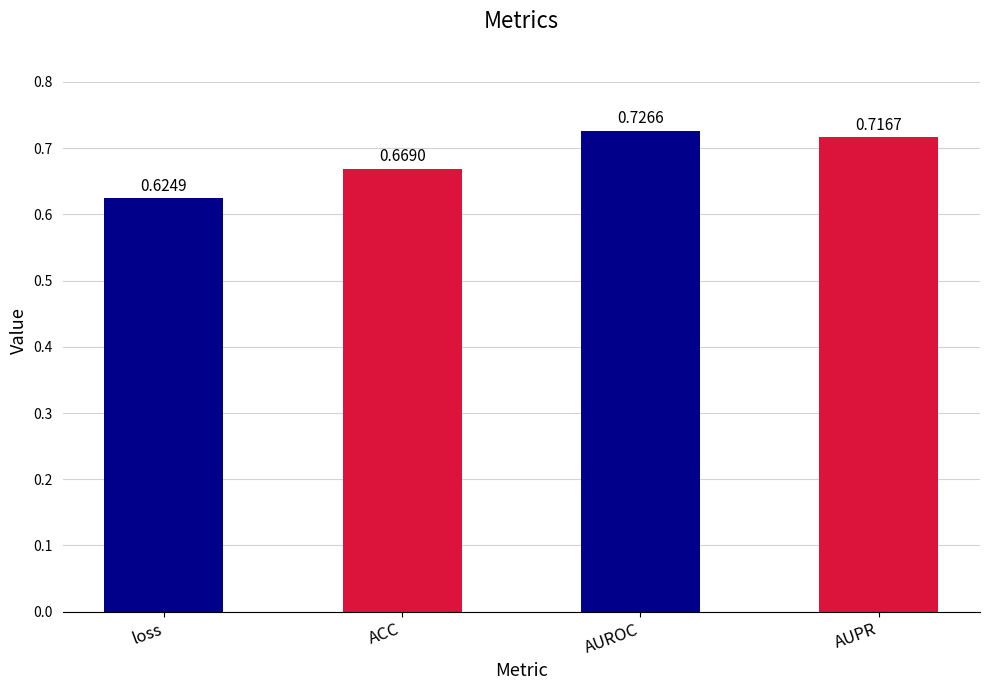

How many categories are shown in the chart?

4